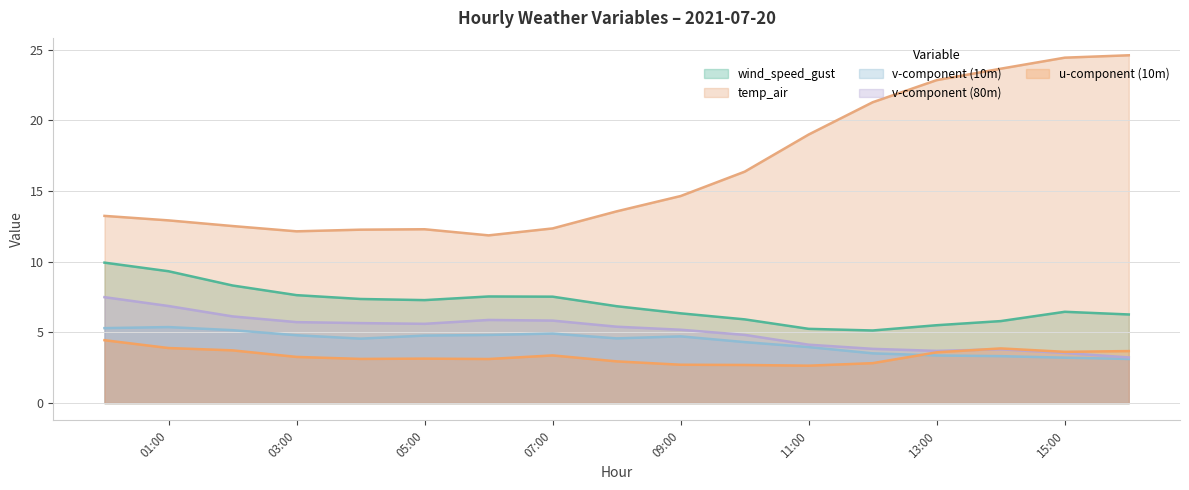

At which label does temp_air reach its peak?

2021-07-20 16:00